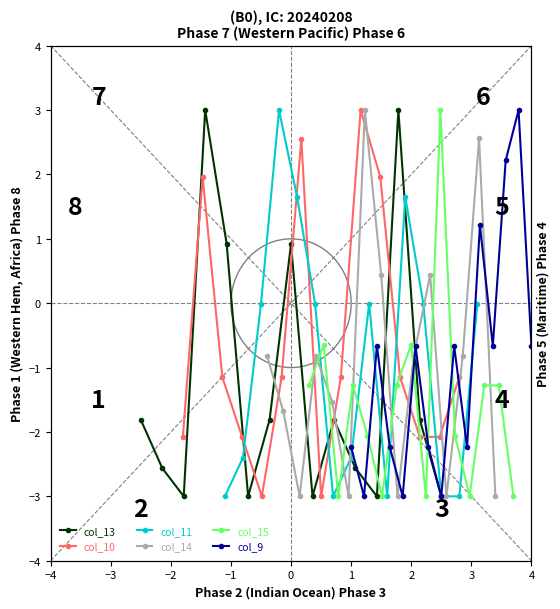

In col_11, how many points are lower than both neighbors (excluding endpoints)?

2